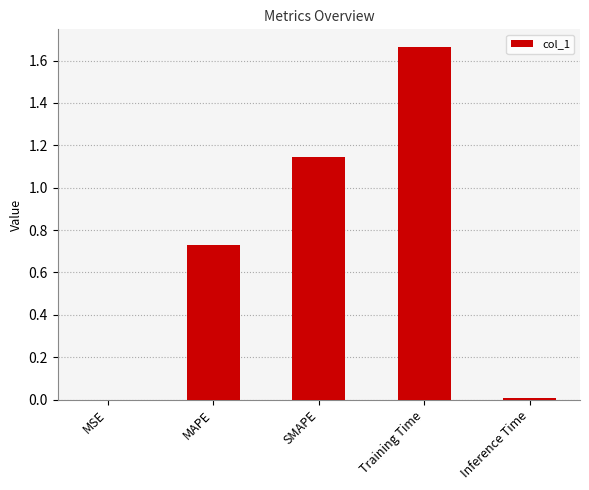

What is the sum of all values?

3.5